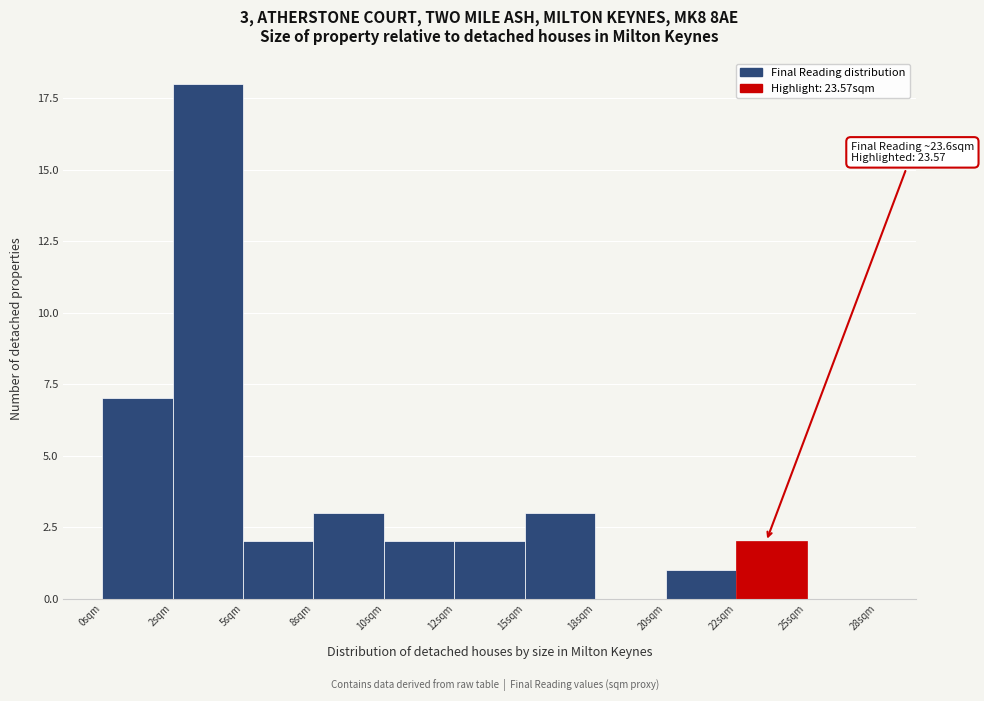

Reading left to right, what are all the values shown in this chart?

0sqm=7	2sqm=18	5sqm=2	8sqm=3	10sqm=2	12sqm=2	15sqm=3	18sqm=0	20sqm=1	22sqm=2	25sqm=0